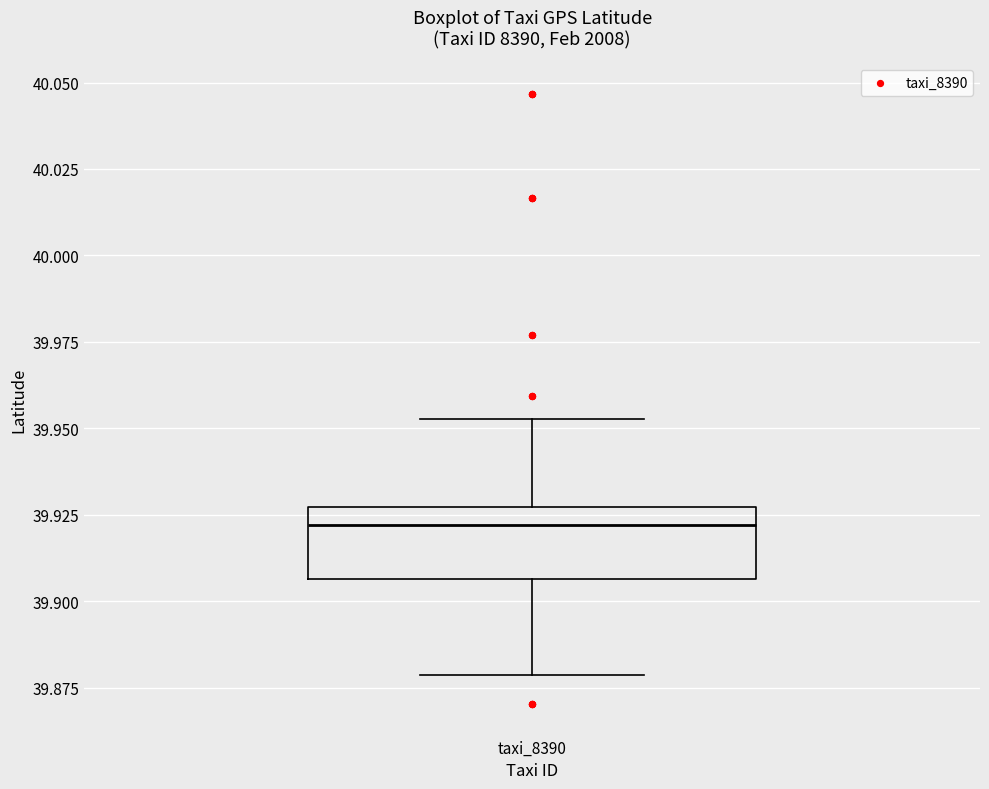

Transcribe this box plot: give where the median line is, the range the box spans, and where the two whiskers end, as read against the y-axis. The values are not printed on the chart, so give them approximately, as read against the axis.

median 39.920, box 39.905 to 39.925, whiskers 39.880 to 39.955